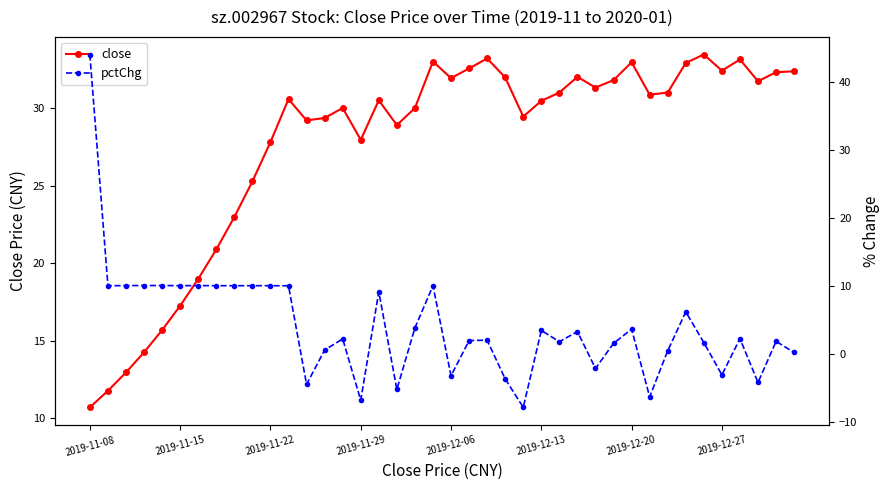

Which series ends up on top after the final intersection of pctChg and close?

close